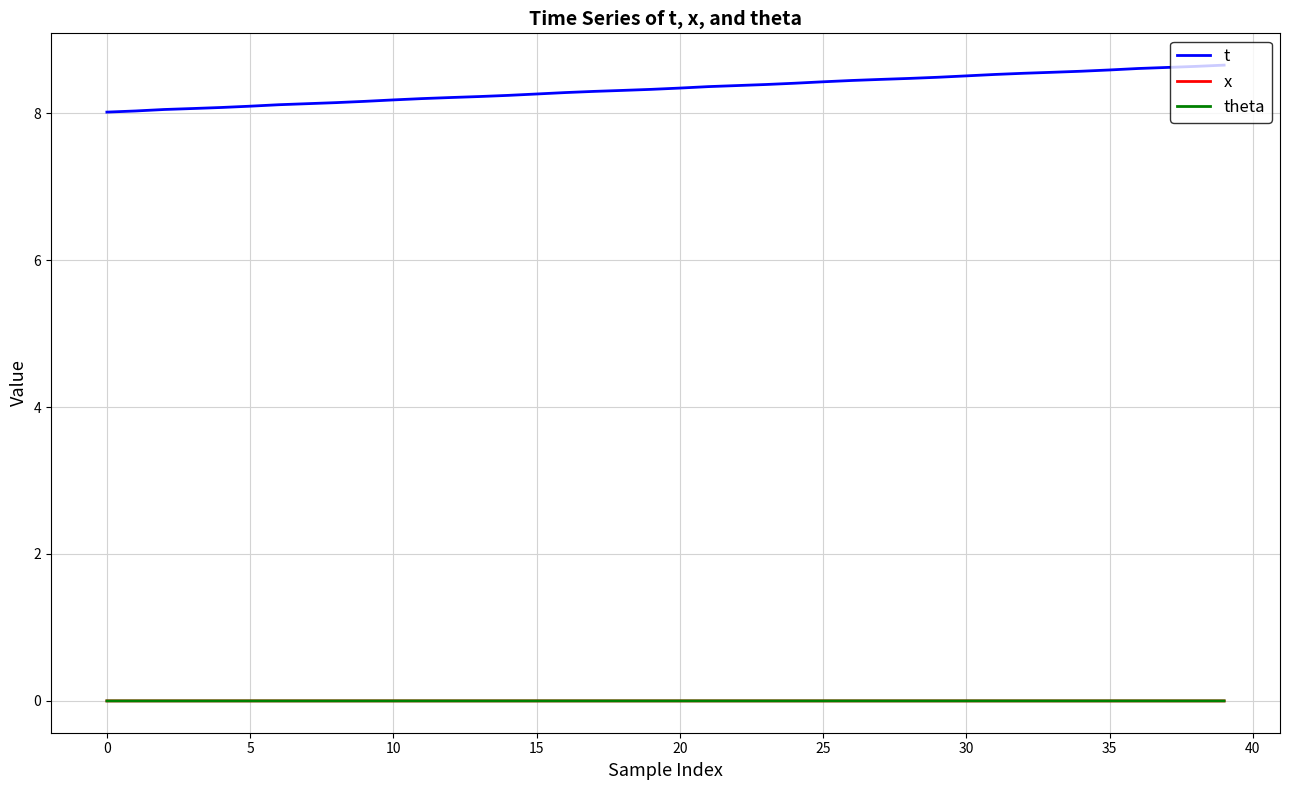

True or false: t and x intersect in this chart.

False